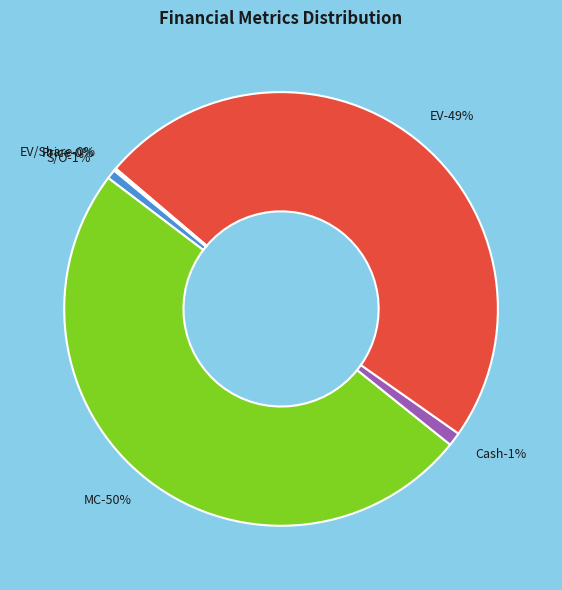

Count the number of slices in the pie.

6